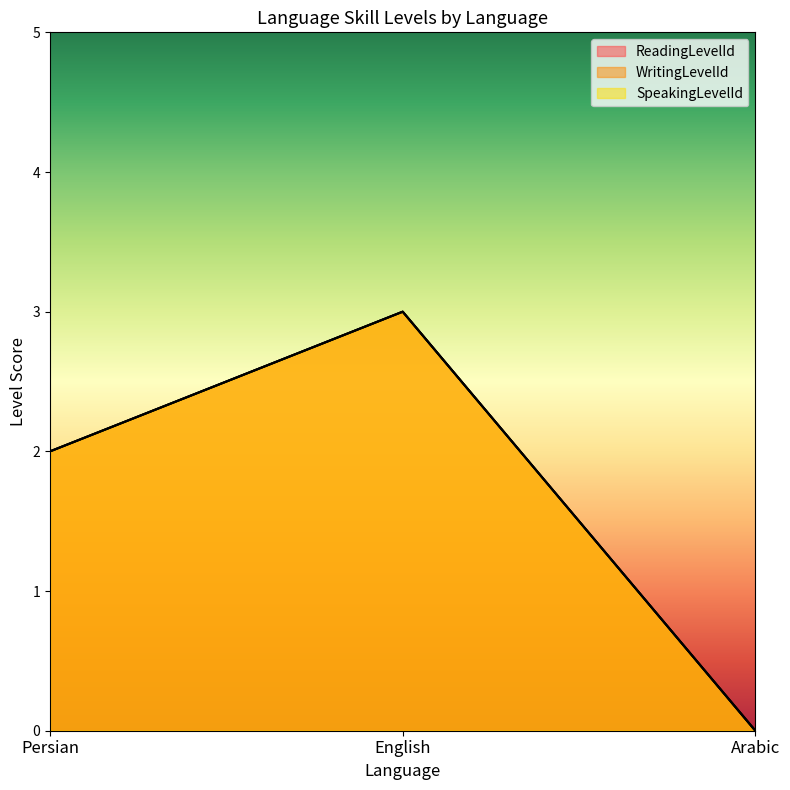

How many lines are shown in the chart?

3